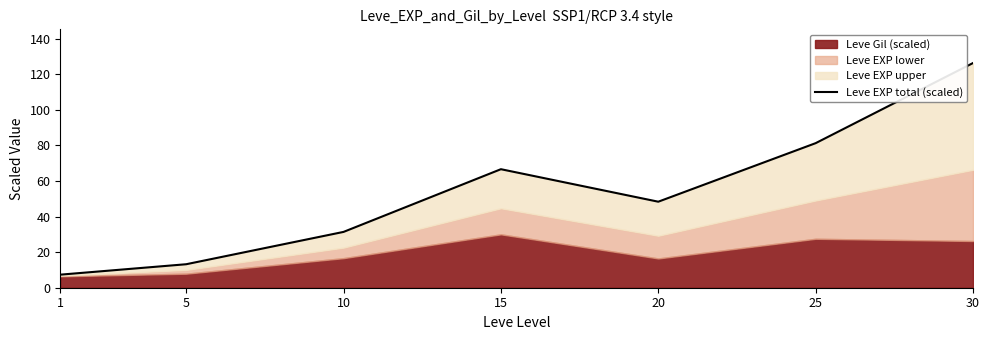

At which category does the data reach its first local peak?

15